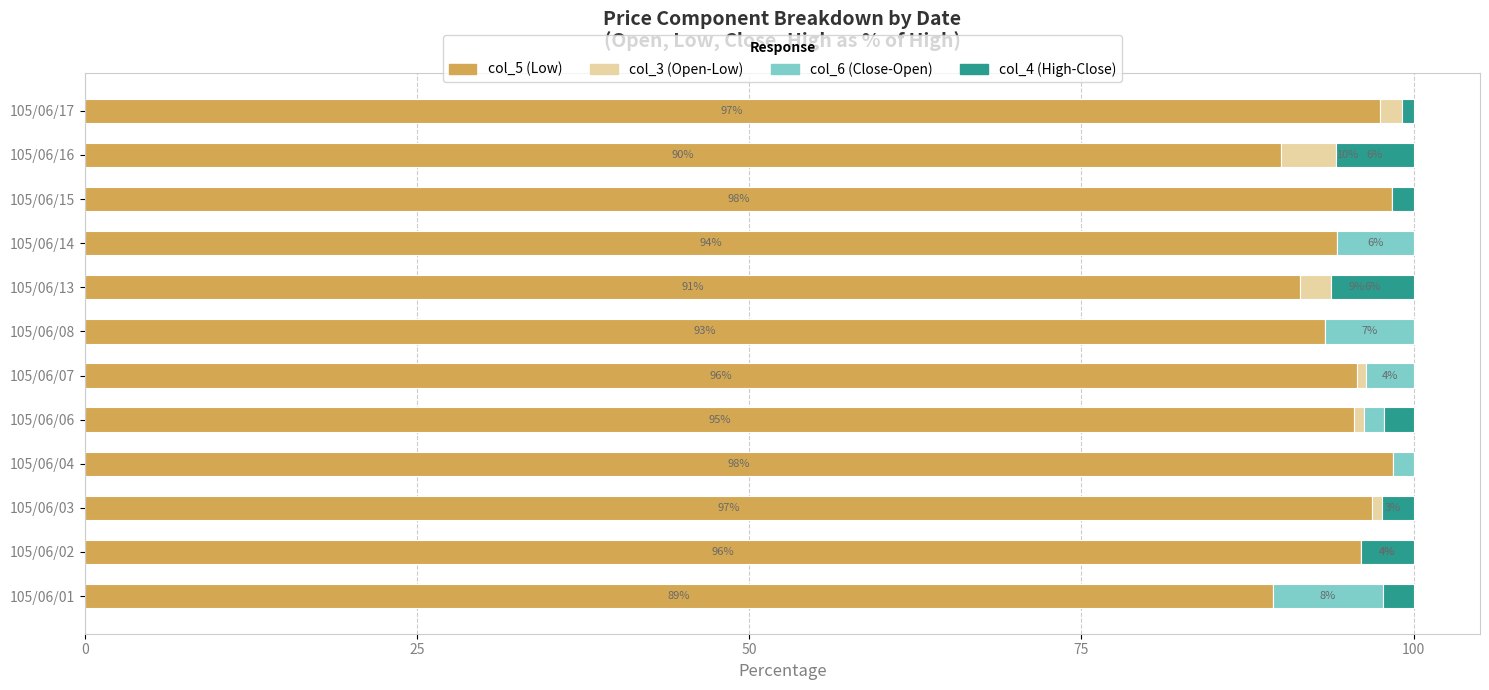

What is the sum of all col_4 (High-Close) values?

25.4